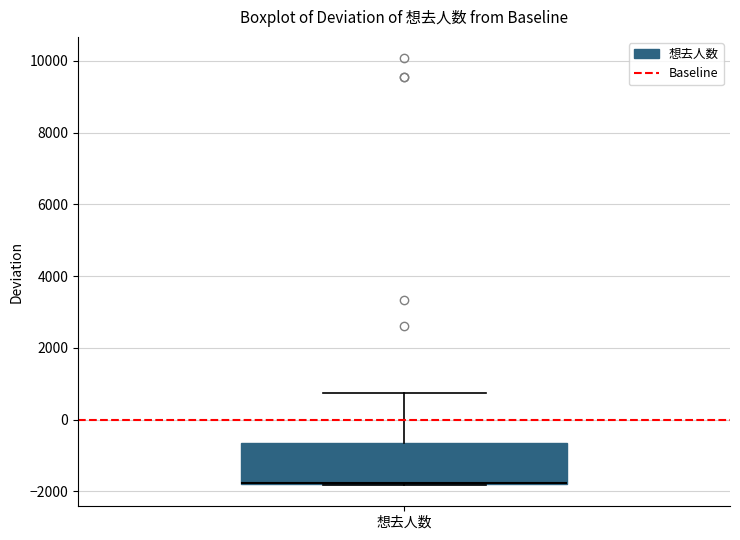

Read this box plot against the y-axis: the position of the median line, the range covered by the box, and the ends of both whiskers. The values are not printed on the chart, so give them approximately, as read against the axis.

median -1800 (drawn on the box's lower edge), box -1800 to -600, whiskers -1800 to 800